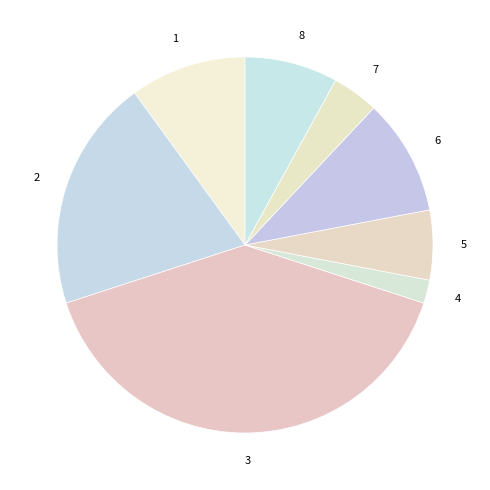

The 5 slice represents 6% of the pie. True or false?

True